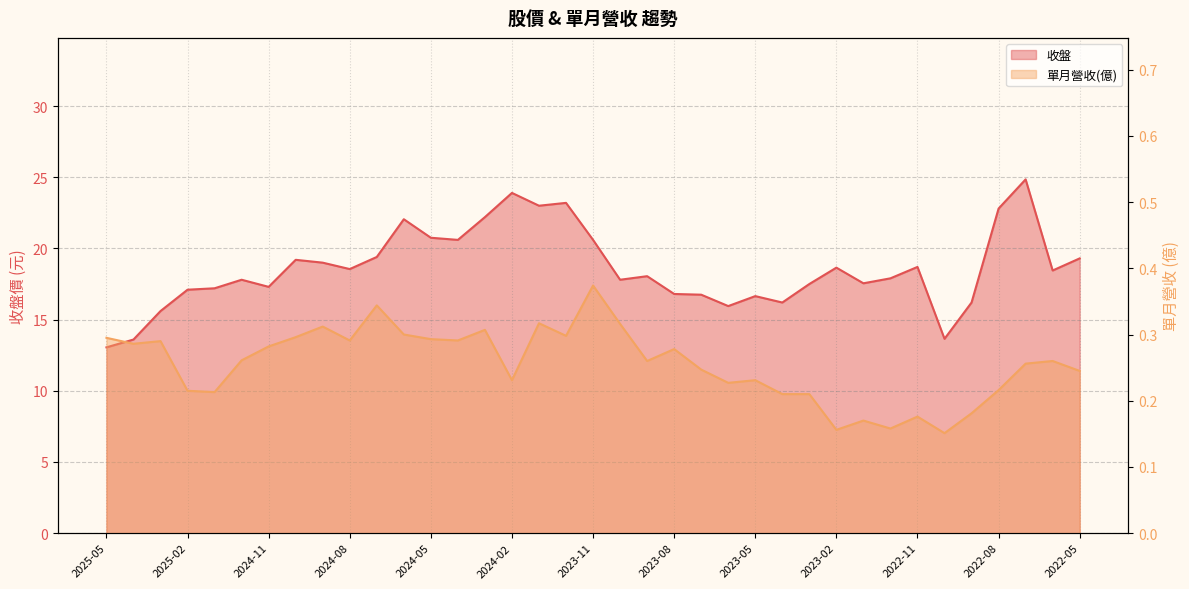

Which series has the largest range (max minus min)?

收盤